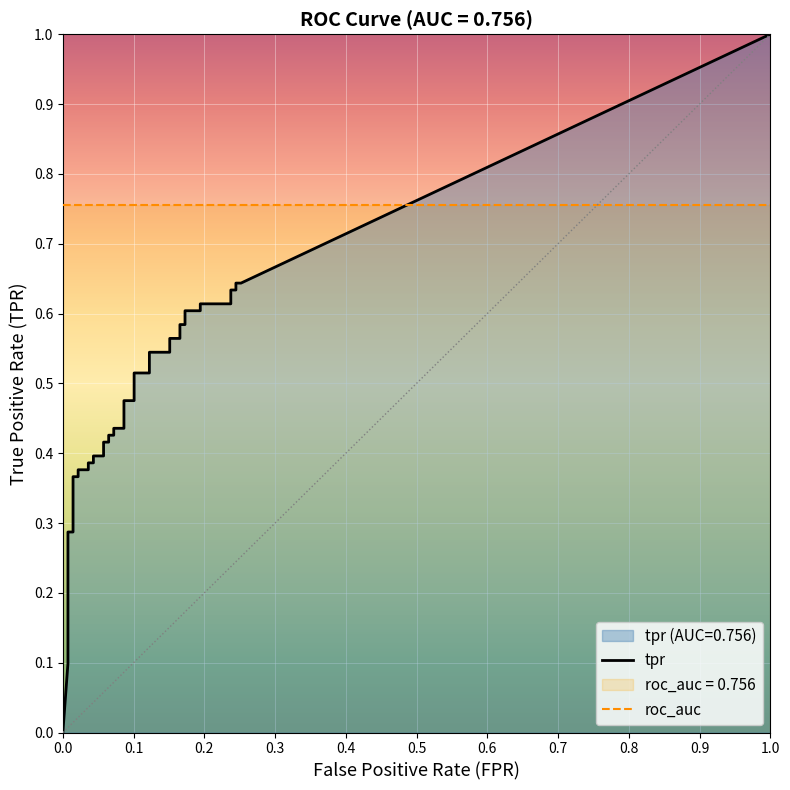

What is the average value of the tpr series?

0.4